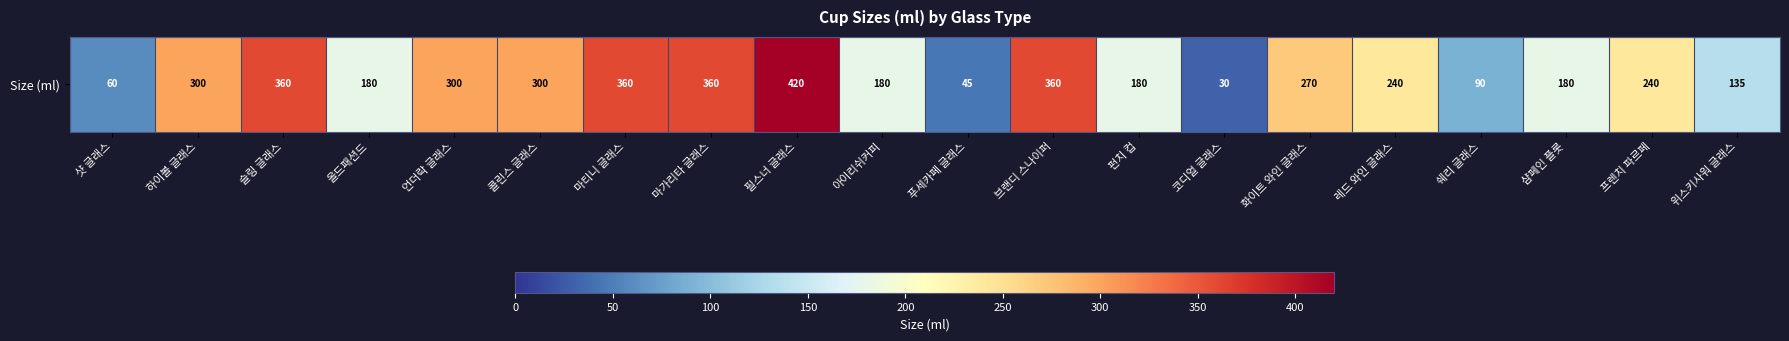

How many values are below 240?

9